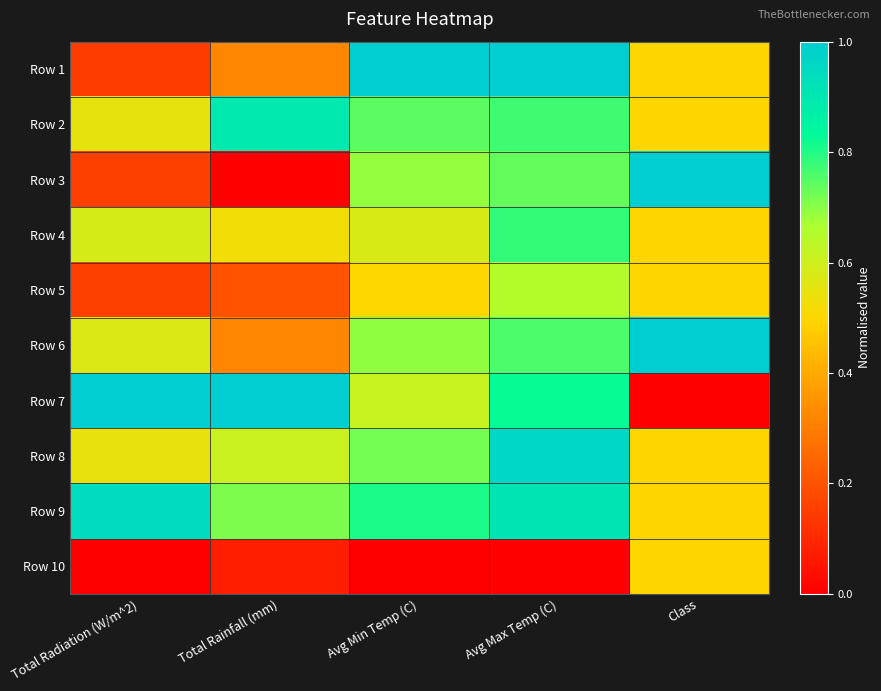

Which has a higher value, Total Radiation (W/m^2) or Avg Min Temp (C)?

Avg Min Temp (C)